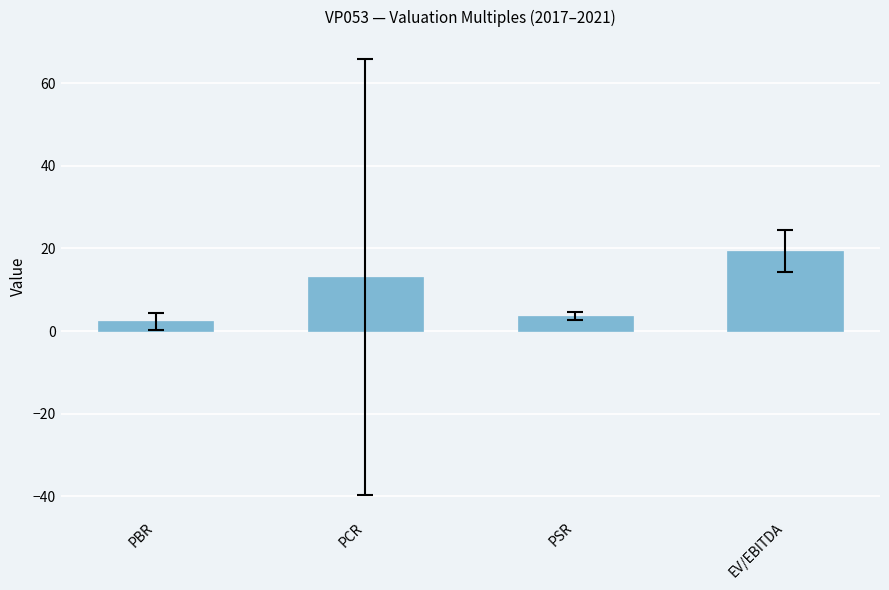

Rank the categories by value from lowest to highest.

PBR, PSR, PCR, EV/EBITDA